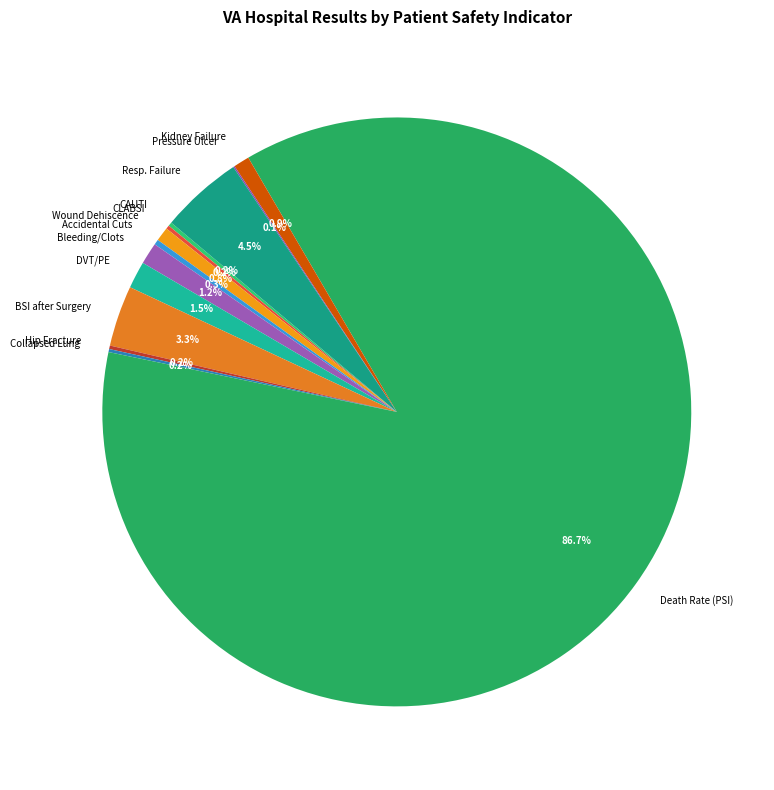

Which slice represents more than half of the pie?

Death Rate (PSI)